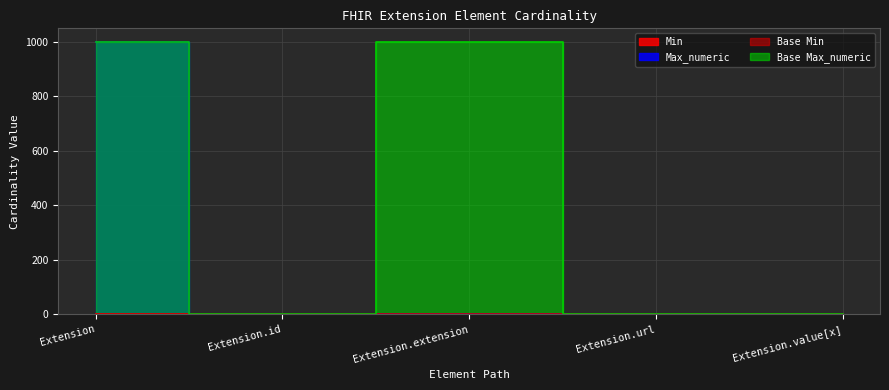

Between Extension.id and Extension.extension, which series saw the biggest shift?

Base Max_numeric